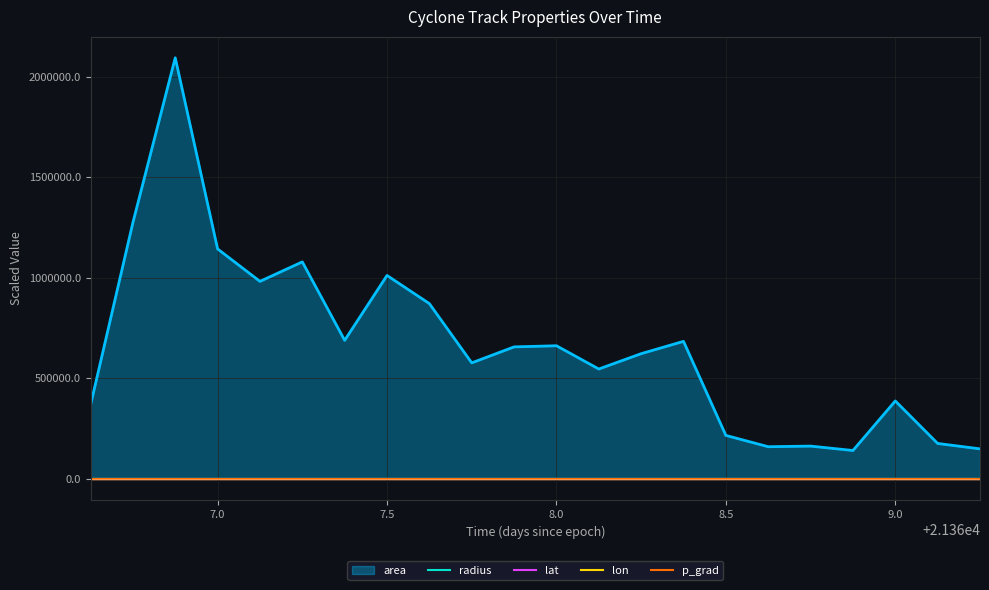

At how many categories does at least one series exceed 3?

22